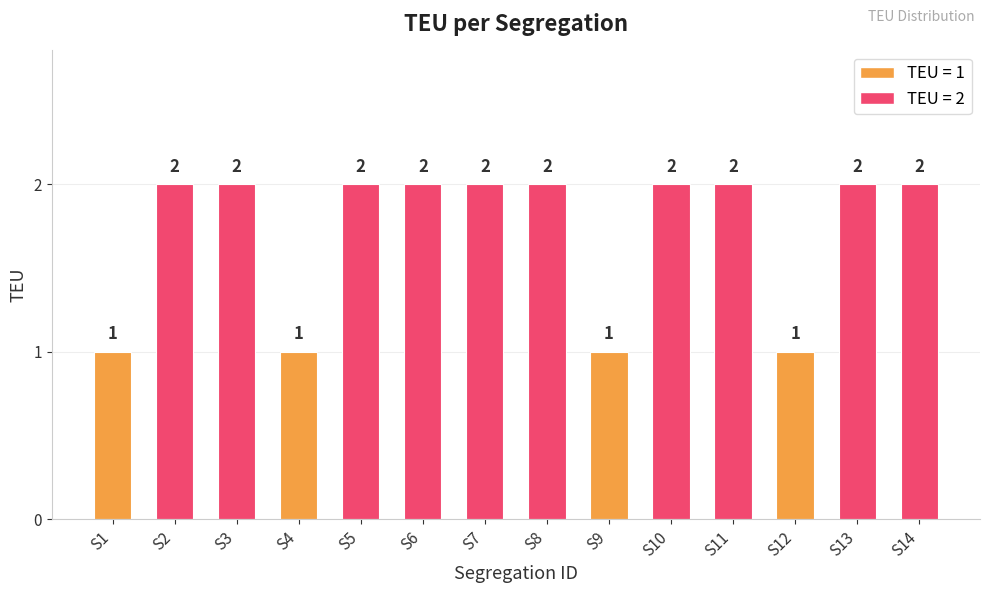

True or false: the data shows 2 at S1.

False